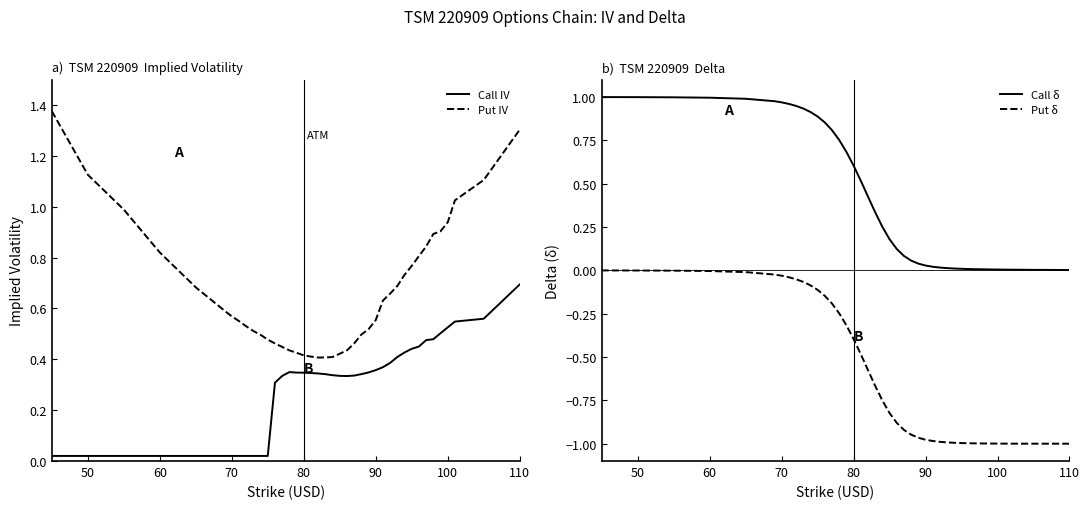

At which label does Call IV reach its peak?

110